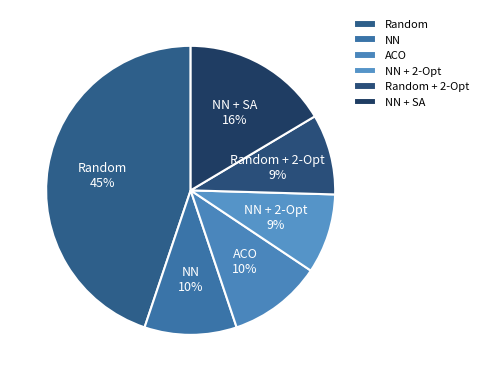

Is it true that Random + 2-Opt is 1% of the pie?

False